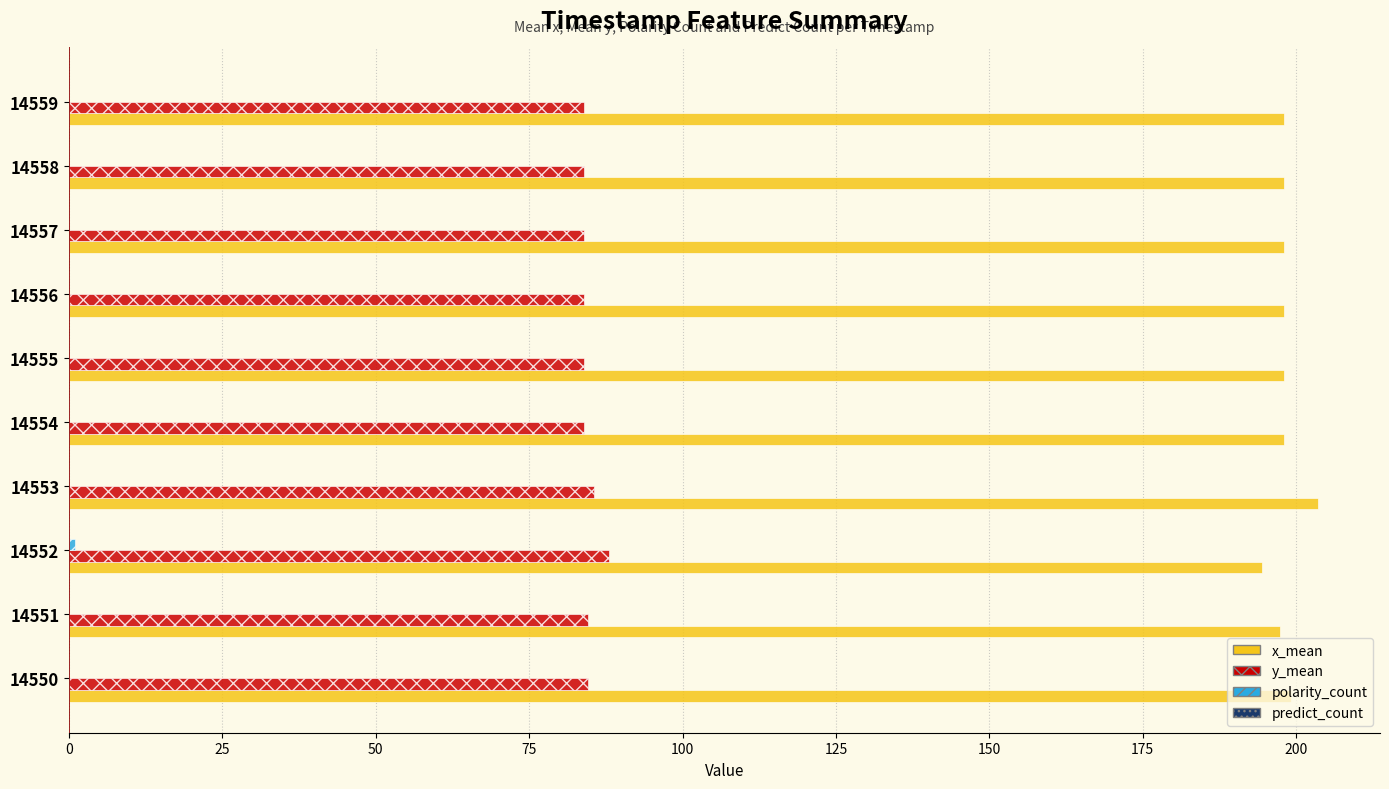

Which series has the largest total across all categories?

x_mean